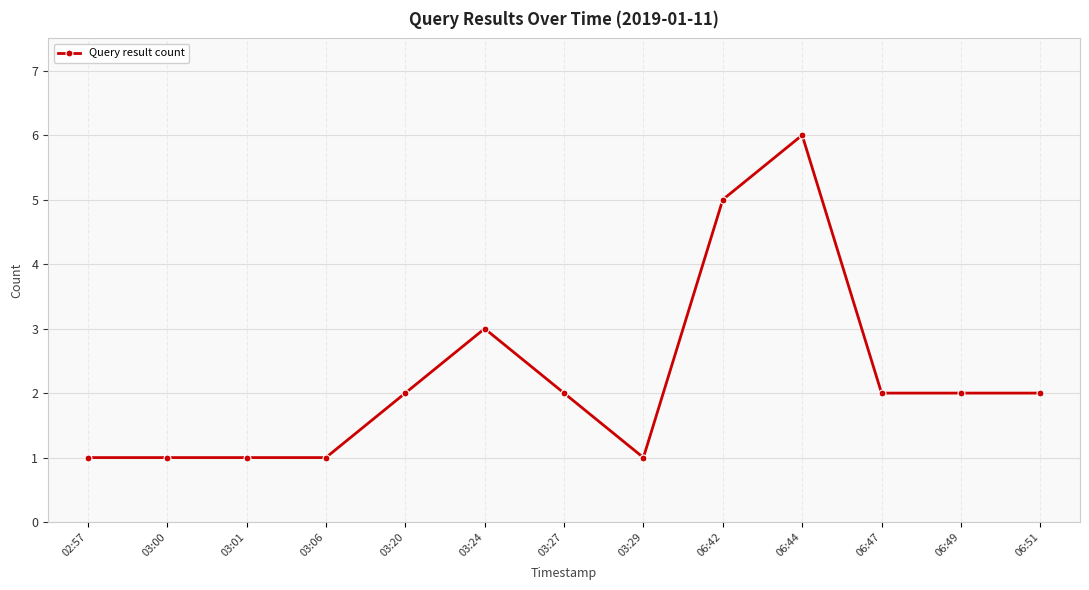

True or false: the data has more than 0 interior local peaks.

True